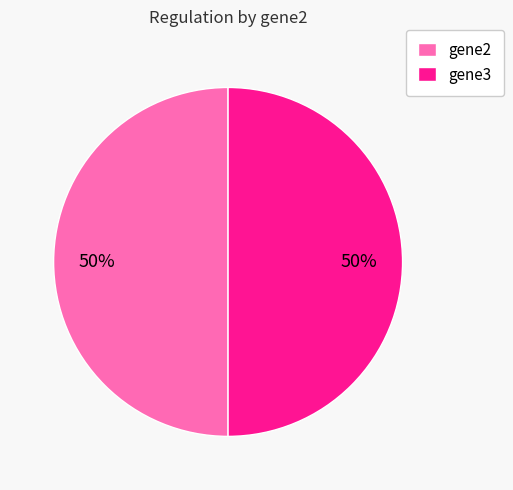

What percentage is the gene3 slice, to the nearest percent?

50%